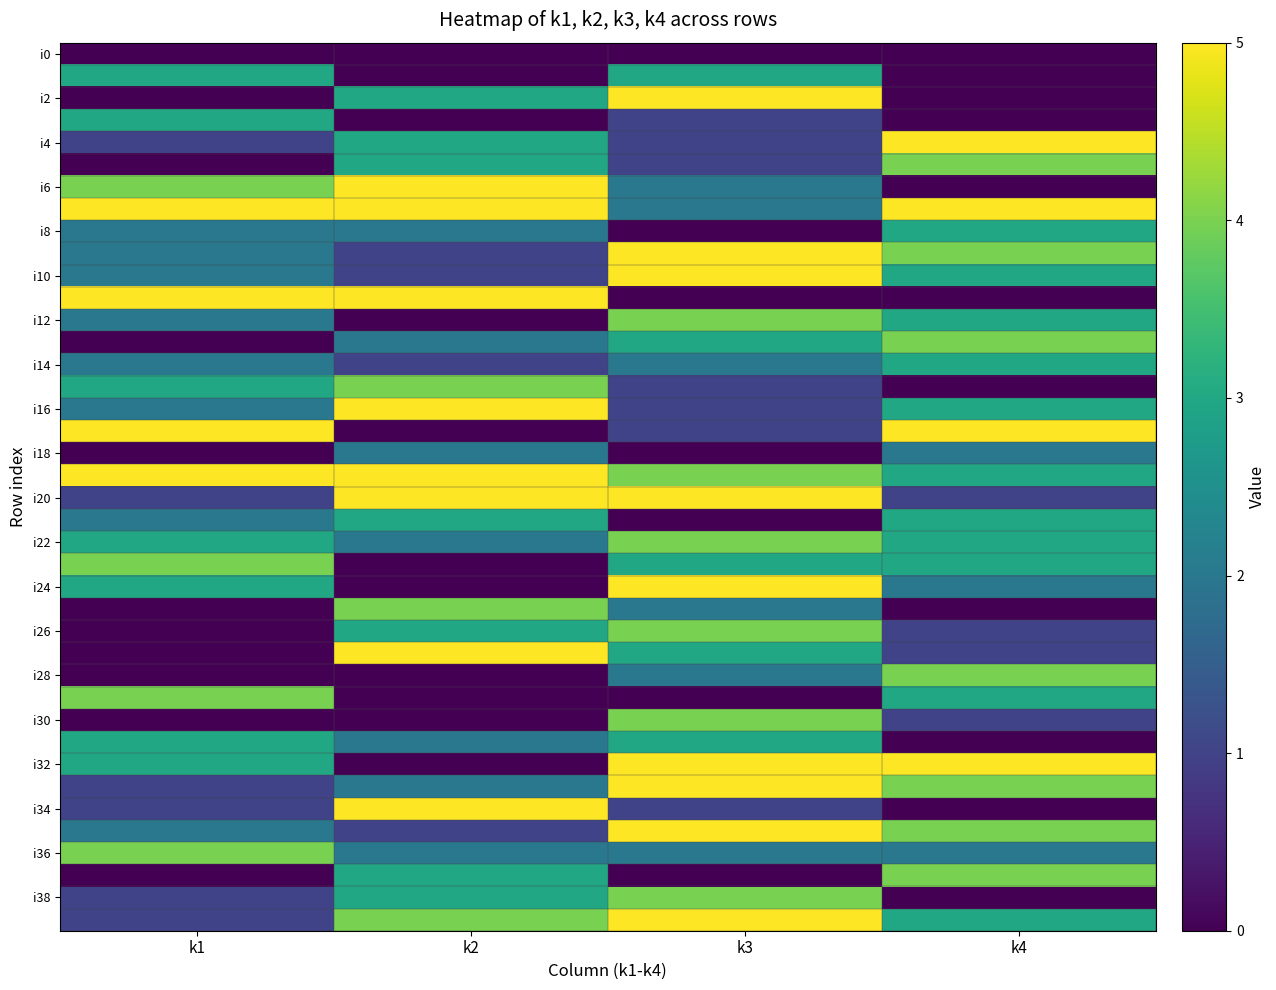

At which category does the chart reach its peak across all series?

k3